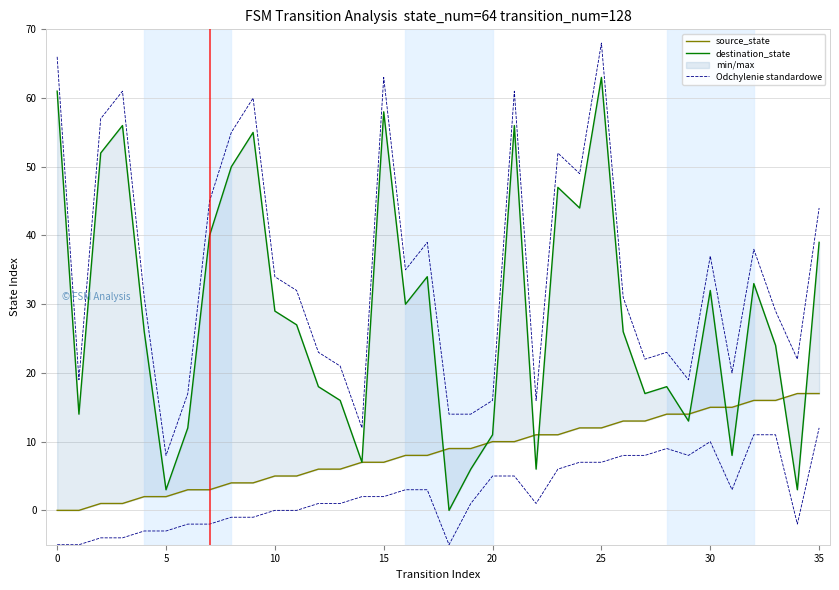

Where is Odchylenie standardowe nearest to the value 38?

32